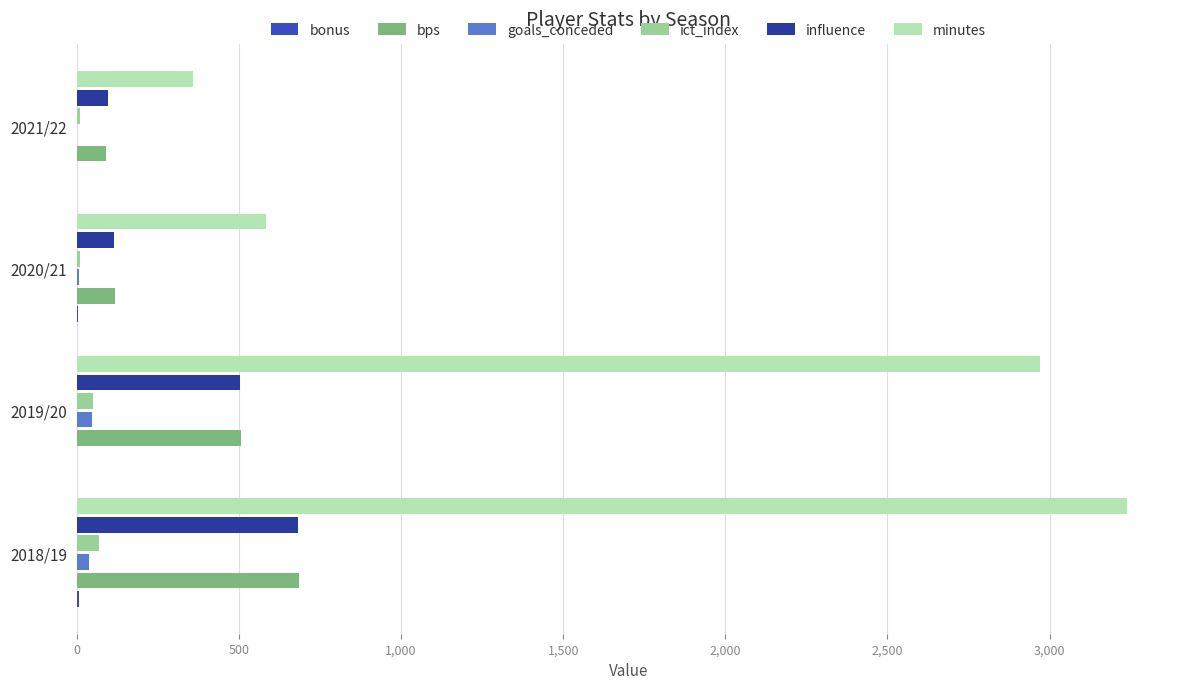

What is the sum of all bps values?

1398.0